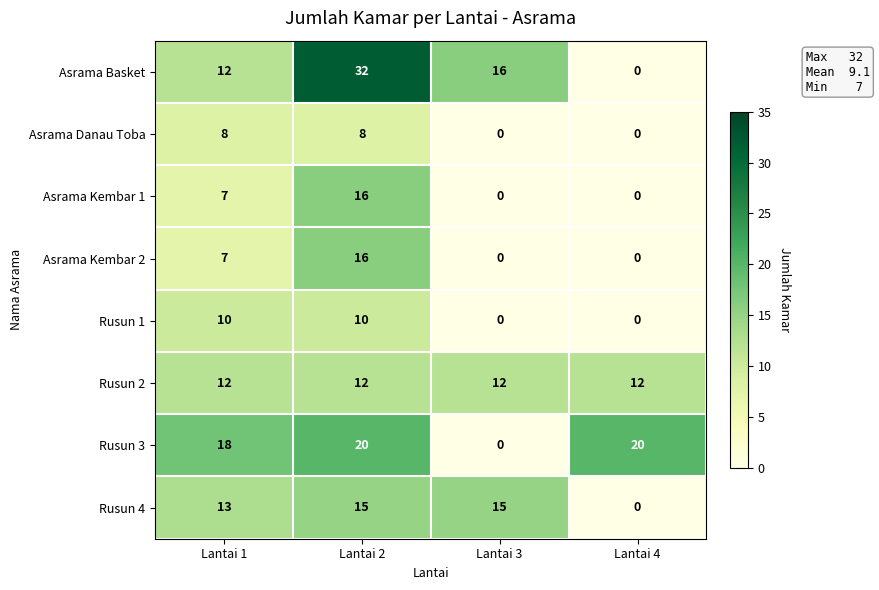

What is the difference between the maximum and second lowest values in the Asrama Basket series?

20